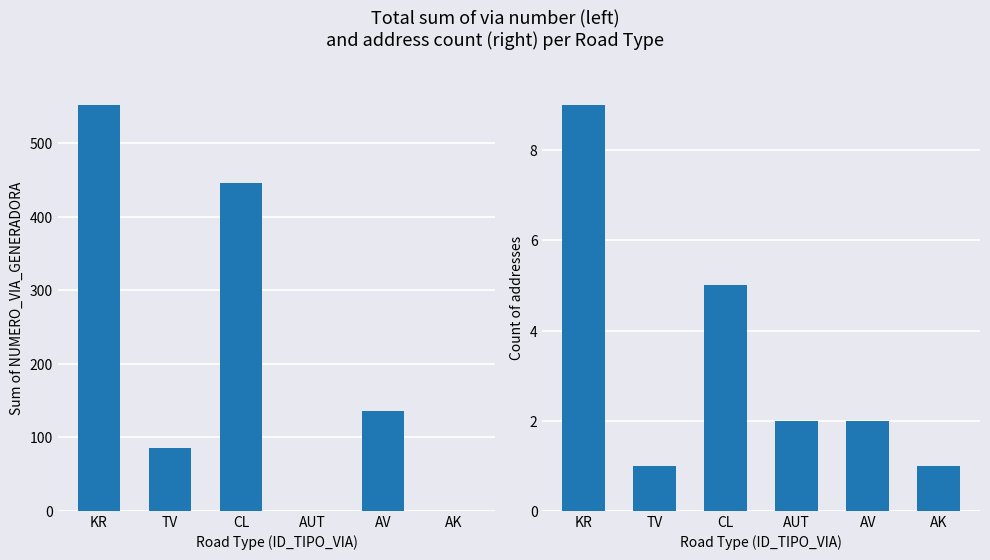

What is the lowest value of the Count of addresses series?

1